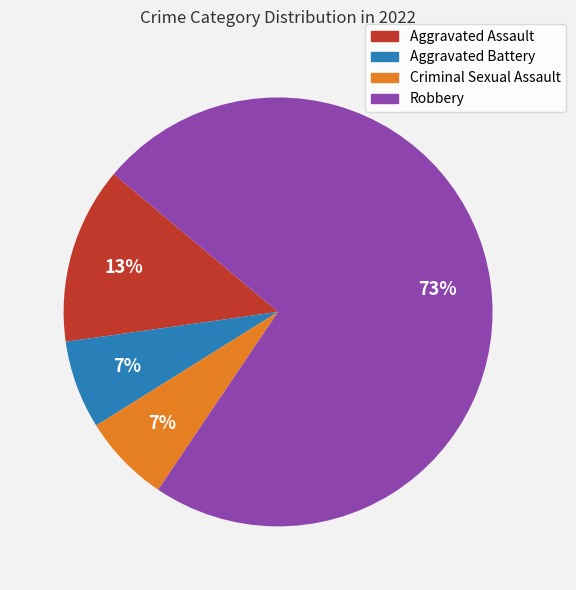

To the nearest percent, what is the average slice percentage?

25%